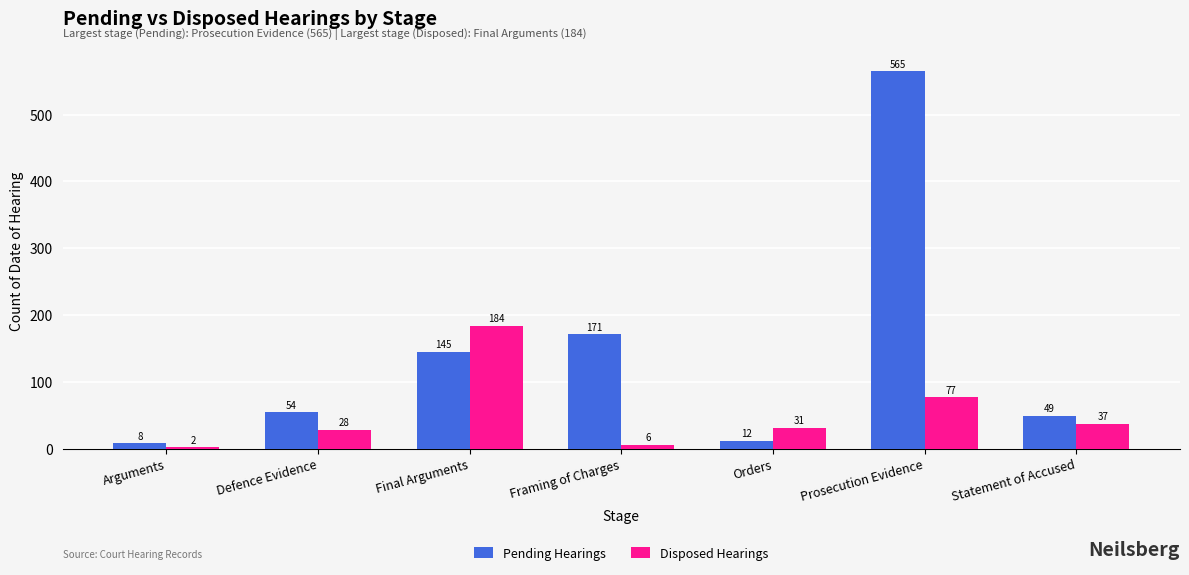

What is the spread (max minus min) of values at Defence Evidence?

26